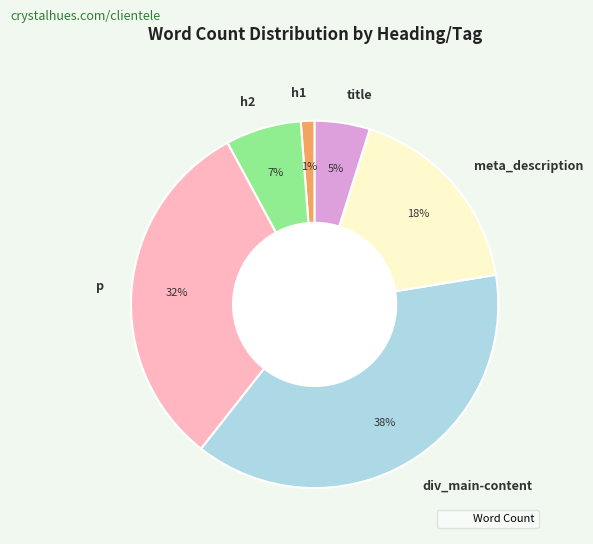

Approximately how many times larger is the value at title compared to div_main-content?

0.1